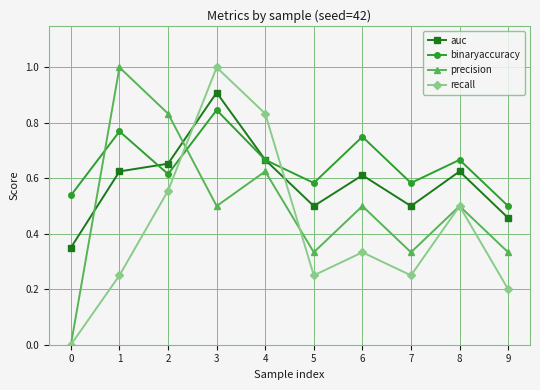

Between which two adjacent categories do binaryaccuracy and precision first intersect?

0 and 1